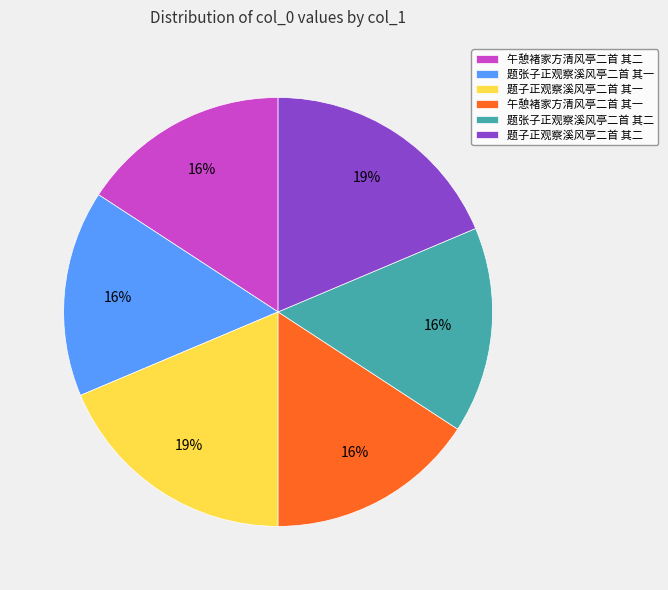

Is 题子正观察溪风亭二首 其一 the majority of the pie?

No